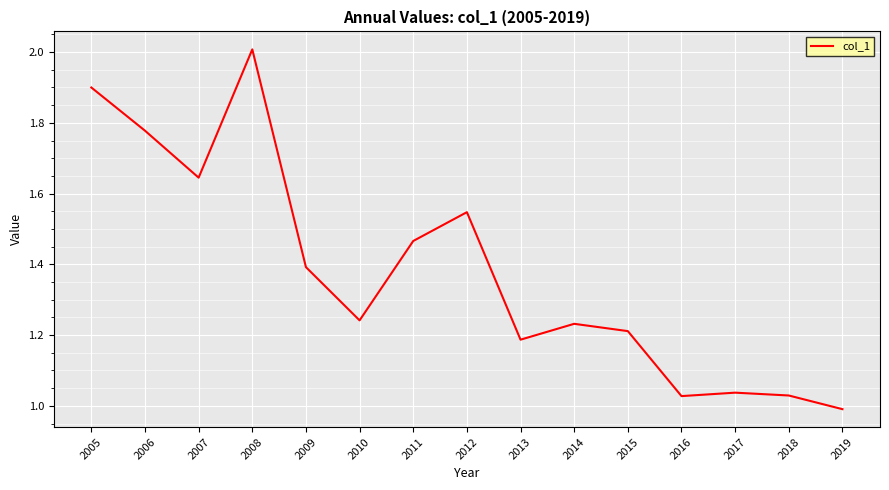

True or false: the data shows 2.0 at 2011.

False